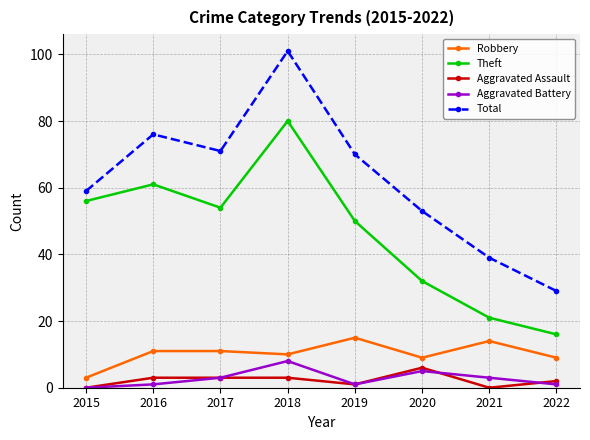

What is the approximate value of Robbery at 2016, to the nearest 5?

10